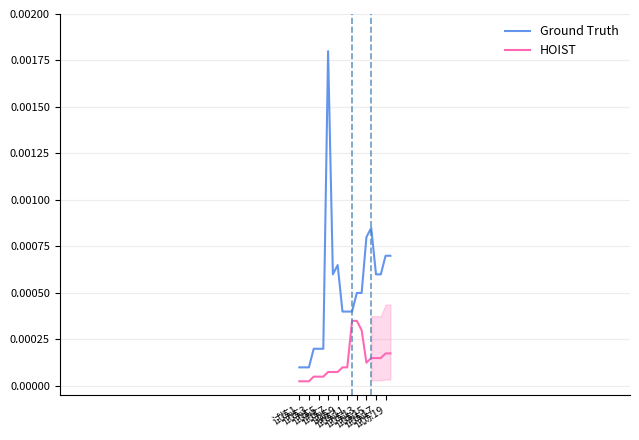

Rank the series by their average value, from lowest to highest.

HOIST, Ground Truth